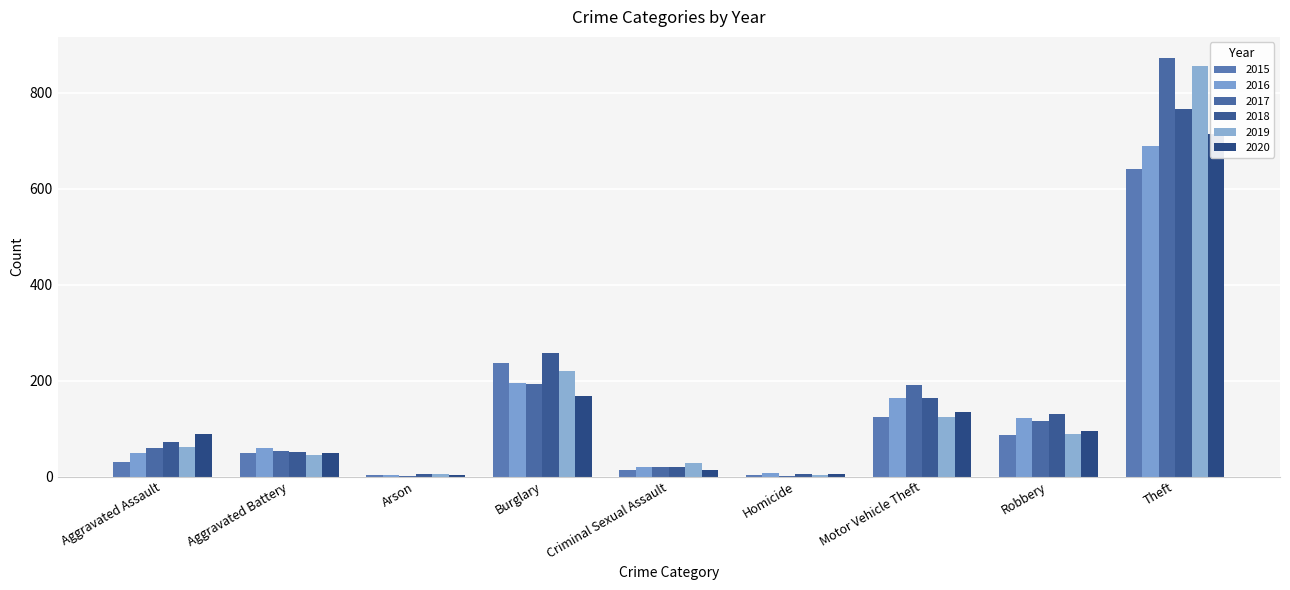

At how many categories does at least one series exceed 681?

1